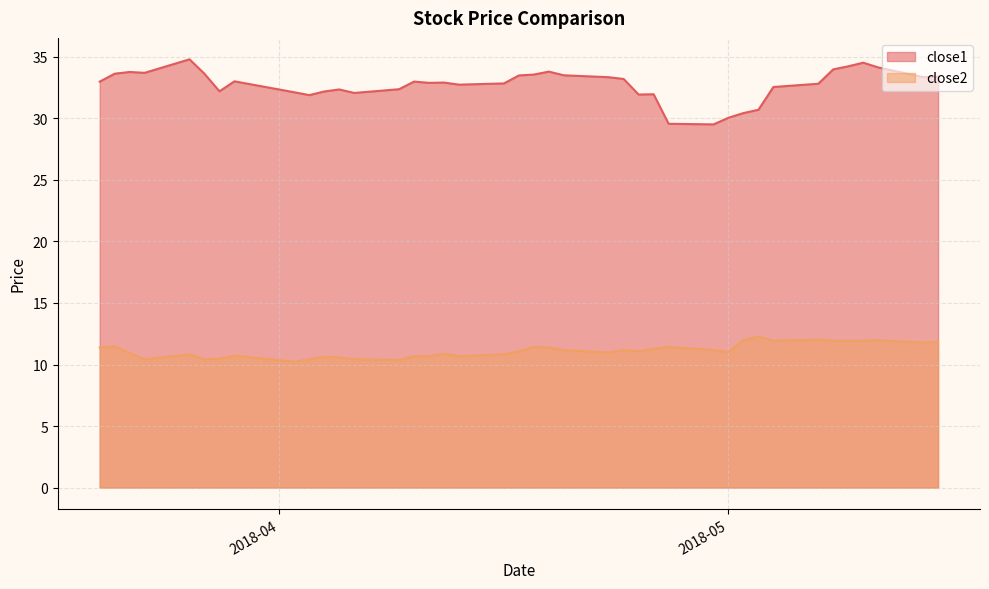

What is the maximum value for close2?

12.3